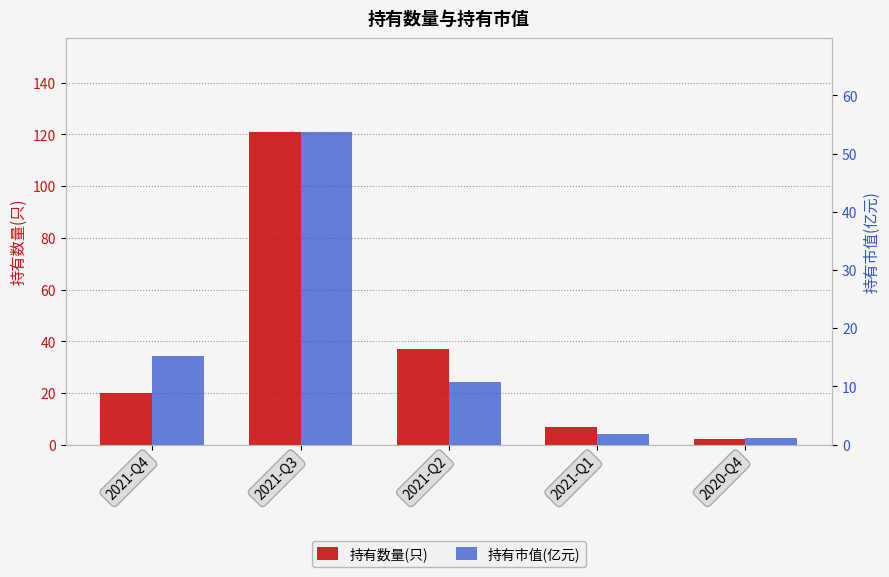

What is the difference between the maximum and second lowest values in the 持有市值(亿元) series?

51.9